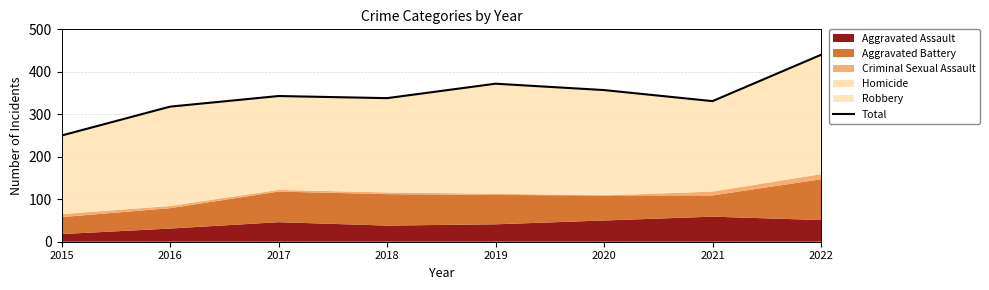

Which has a higher value, 2019 or 2017?

2019